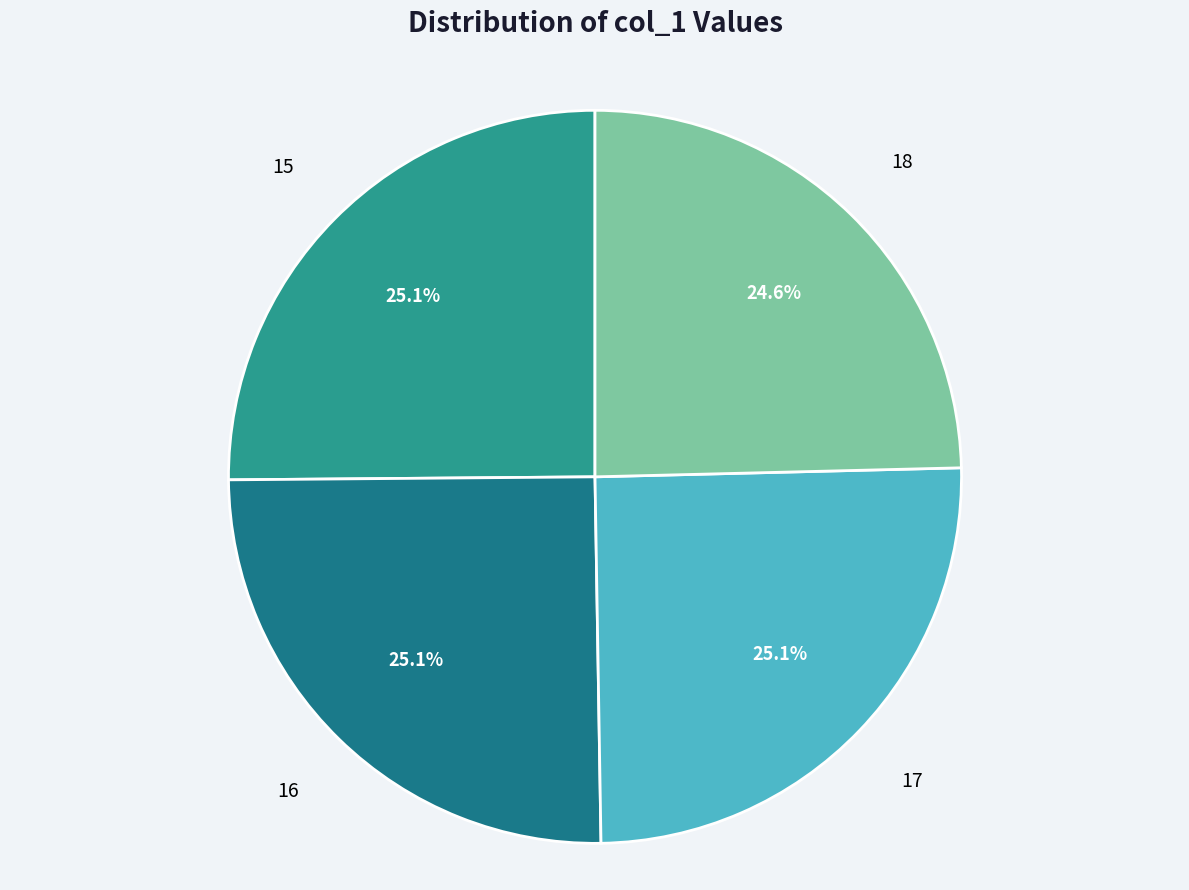

The 16 slice represents 31% of the pie. True or false?

False